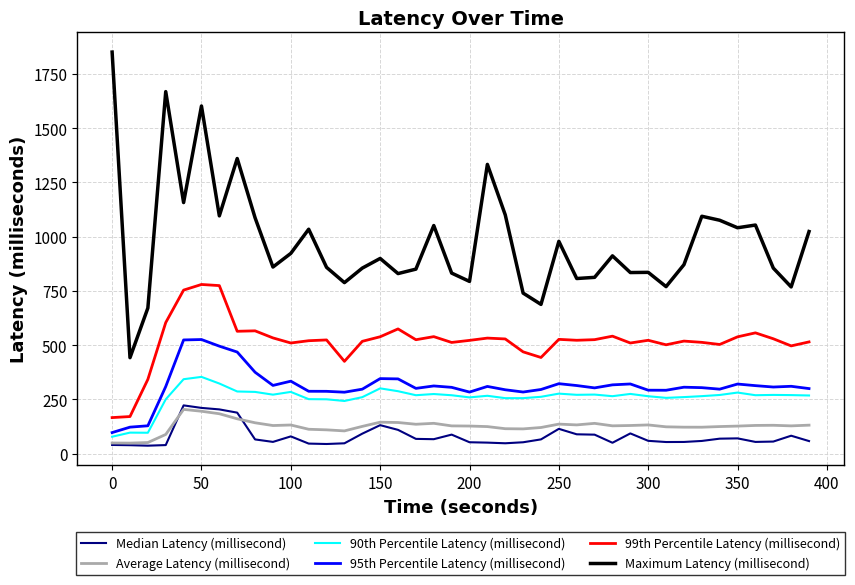

Which series has the largest range (max minus min)?

Maximum Latency (millisecond)